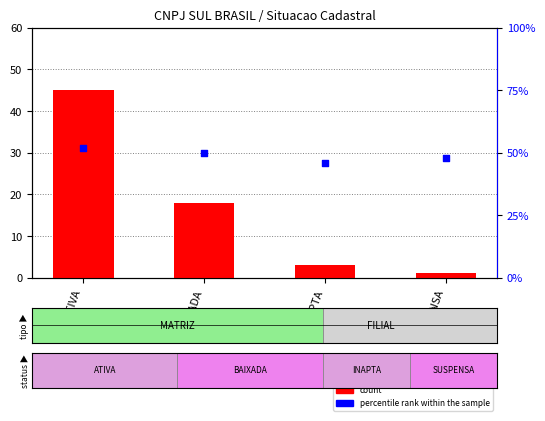

Which series has the largest Y range (max minus min)?

count